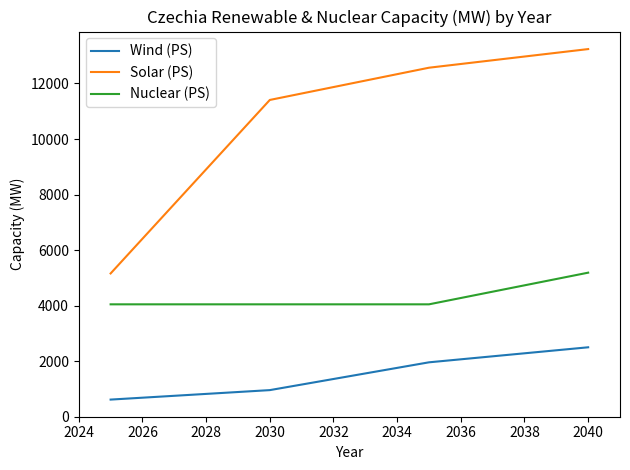

Which series has the largest total across all categories?

Solar (PS)